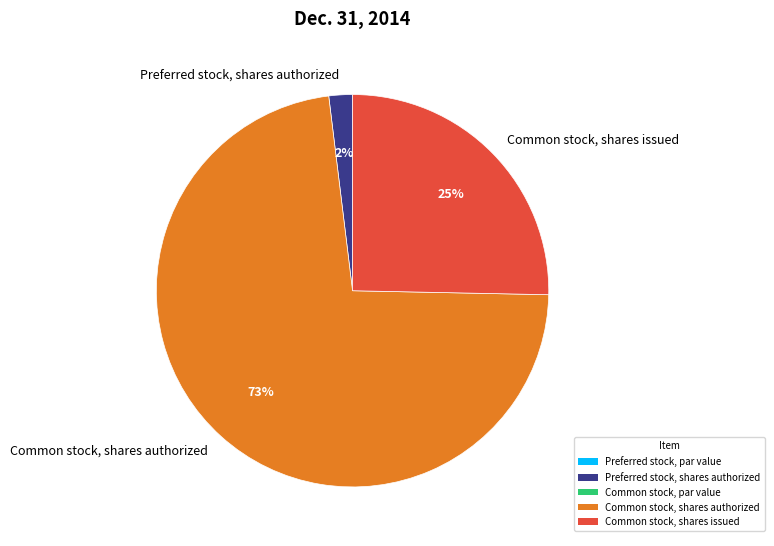

To the nearest percent, what portion does Preferred stock, shares authorized represent?

2%